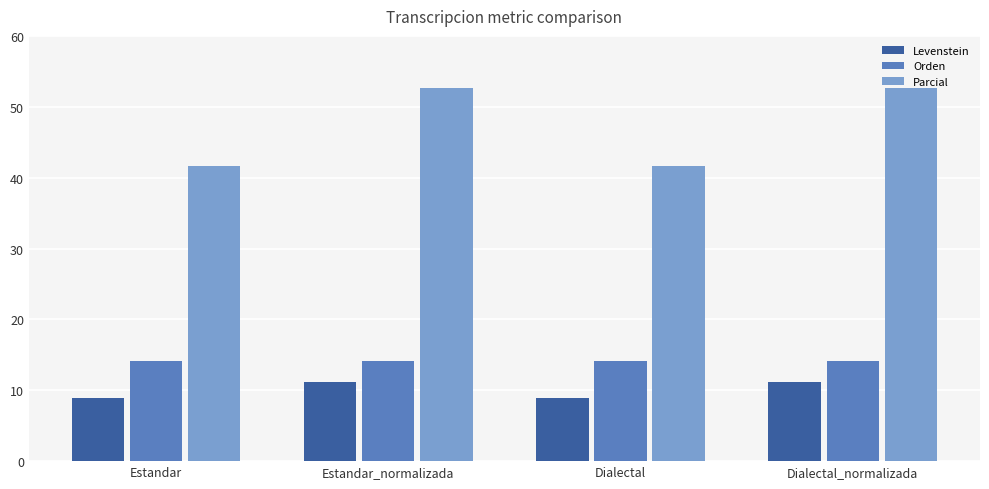

Does the chart contain any negative values?

No